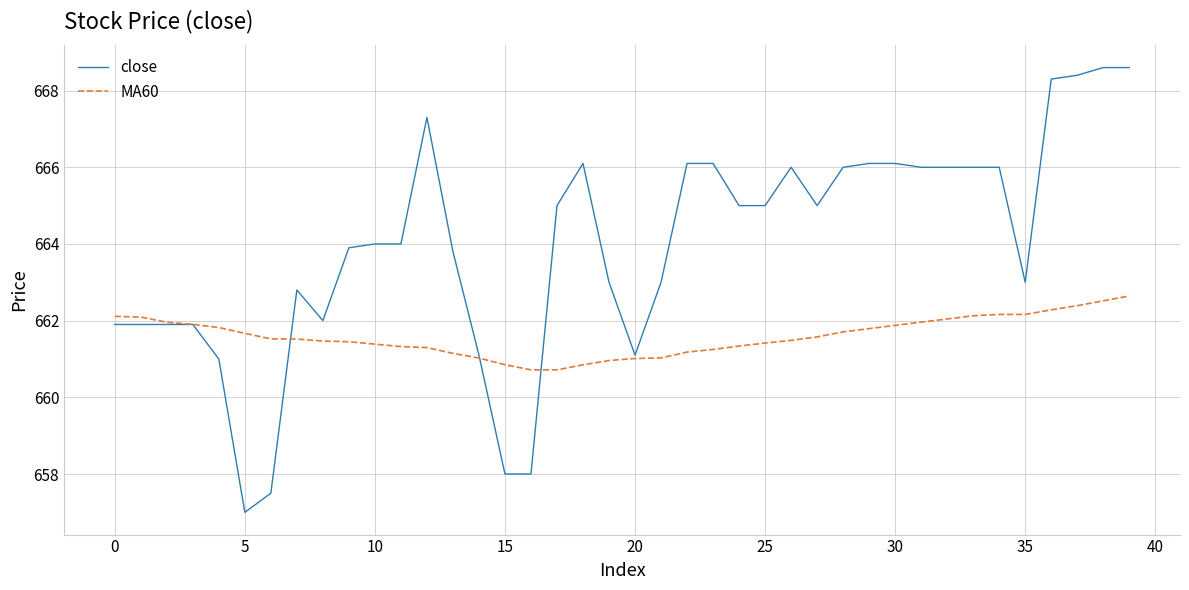

What is the minimum value shown in the chart?

657.0